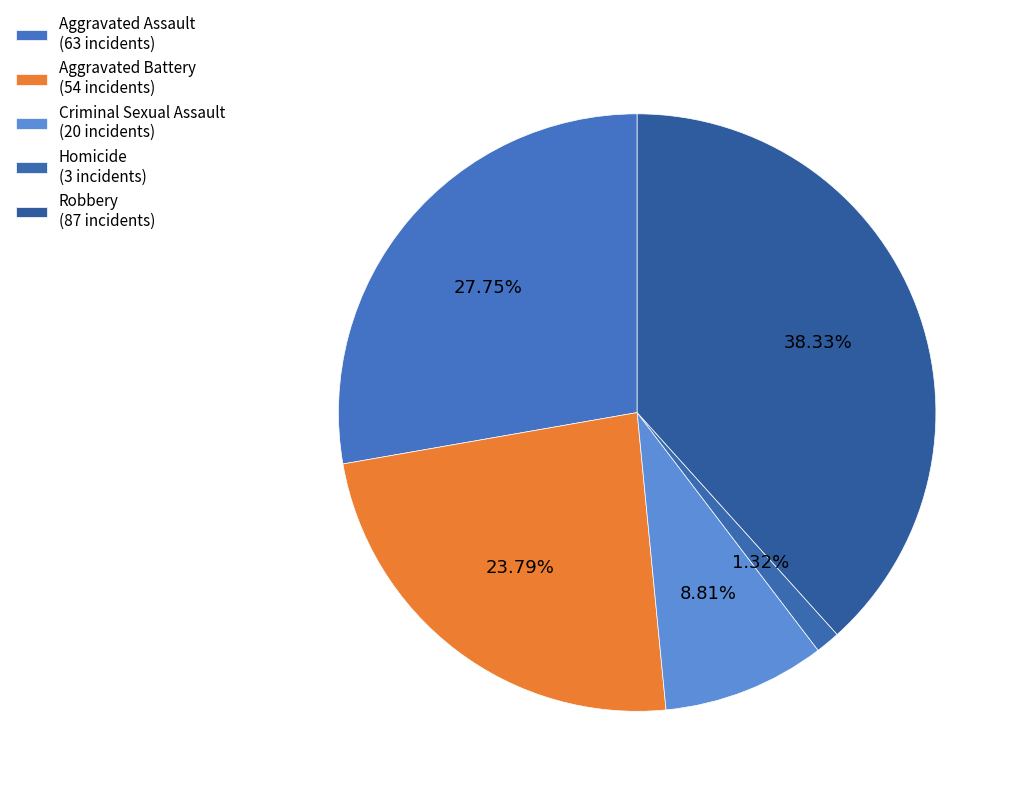

To the nearest percent, what is the average slice percentage?

20%